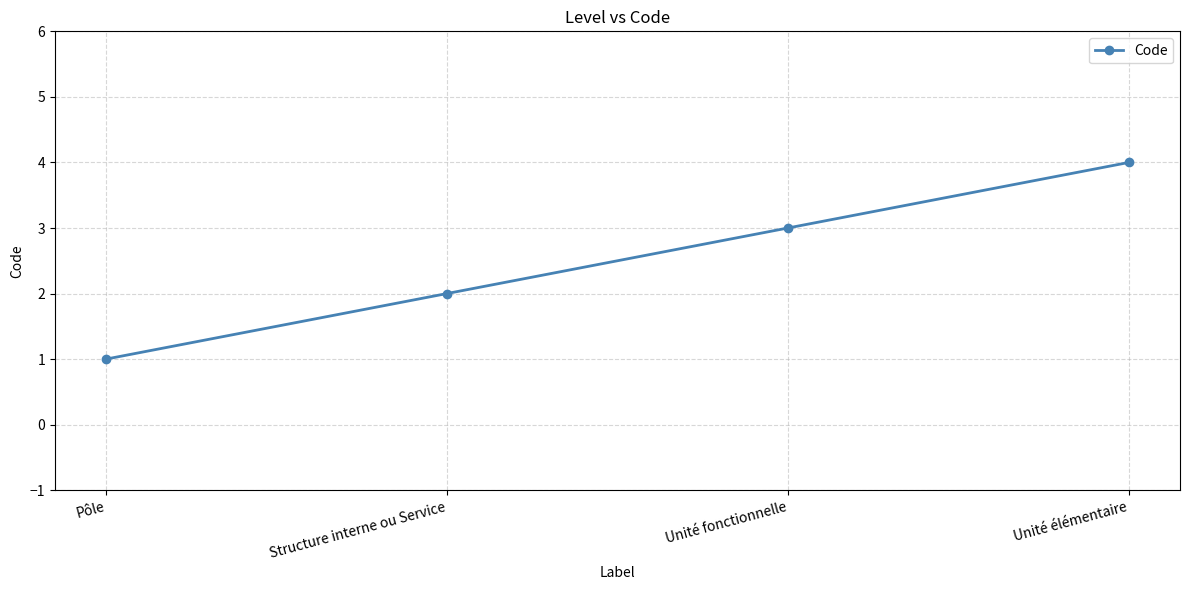

Rank the categories by value from lowest to highest.

Pôle, Structure interne ou Service, Unité fonctionnelle, Unité élémentaire